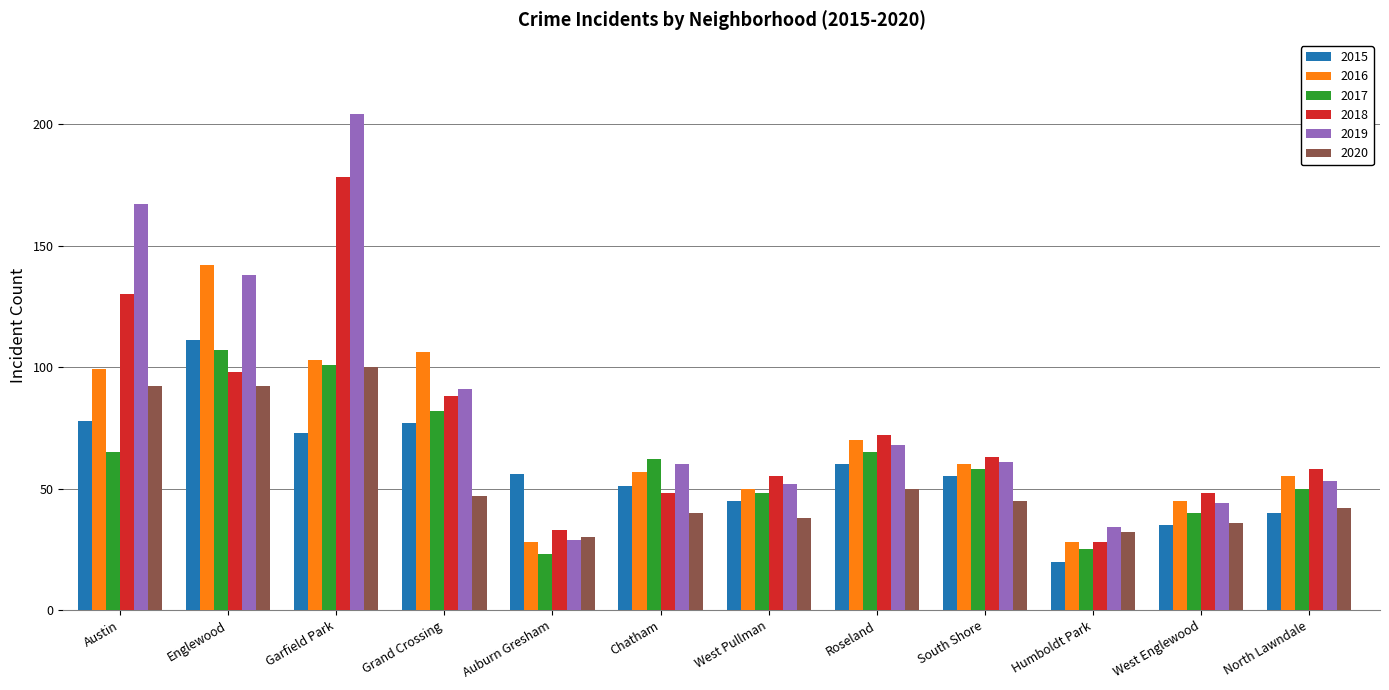

Which series has the largest range (max minus min)?

2019